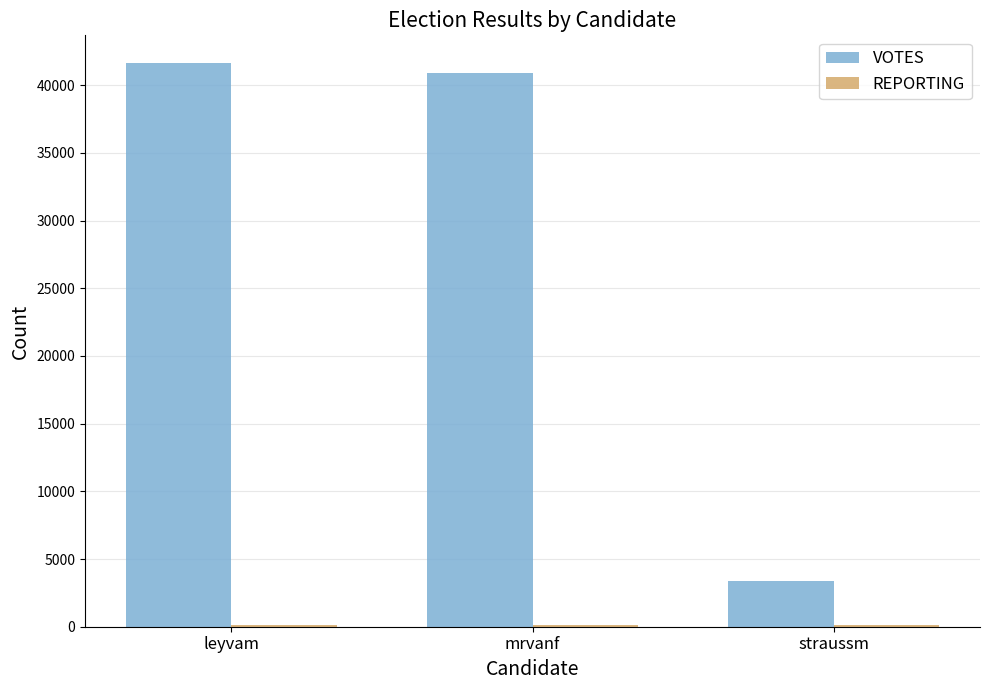

What is the sum of all VOTES values?

85923